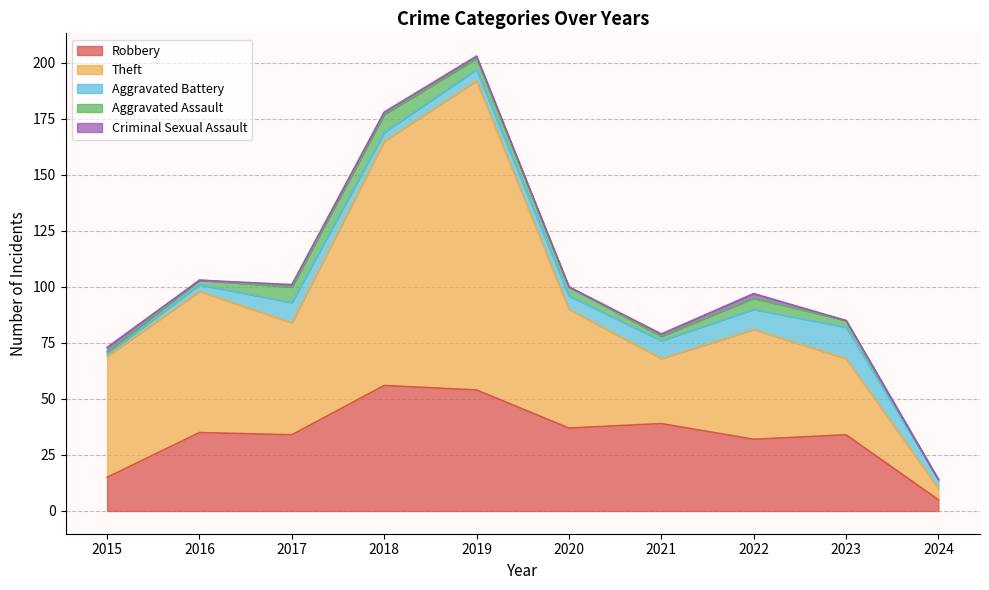

What is the spread (max minus min) of values at 2018?

108